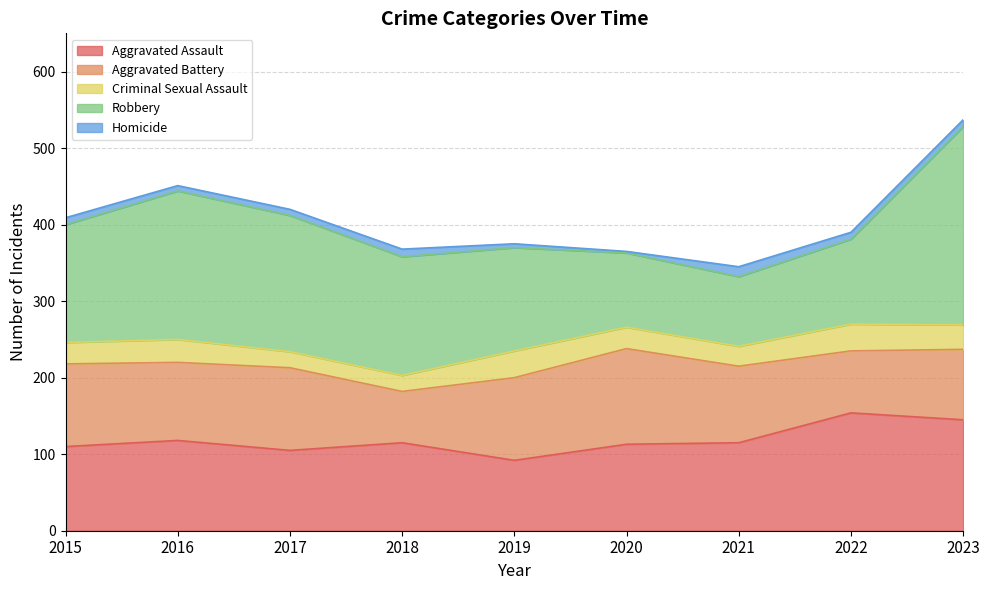

At 2020, list the series in order from smallest to largest.

Homicide, Criminal Sexual Assault, Robbery, Aggravated Assault, Aggravated Battery